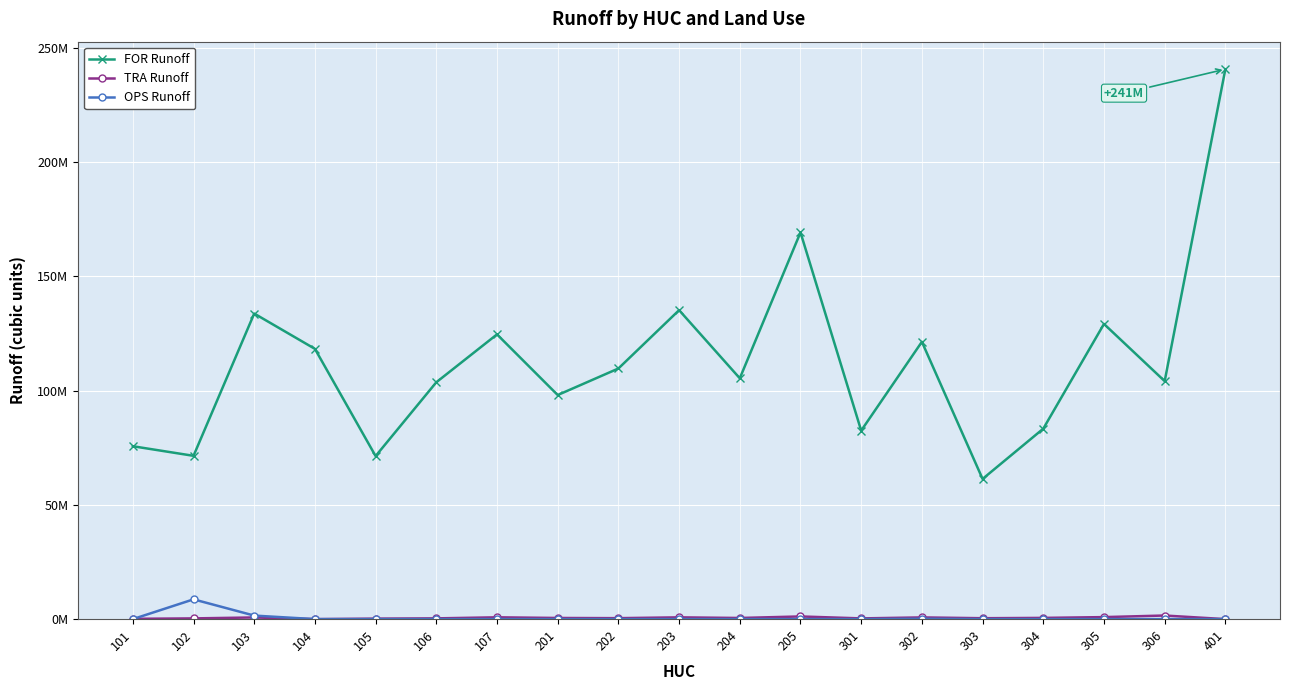

True or false: FOR Runoff has more than 0 interior local peaks.

True